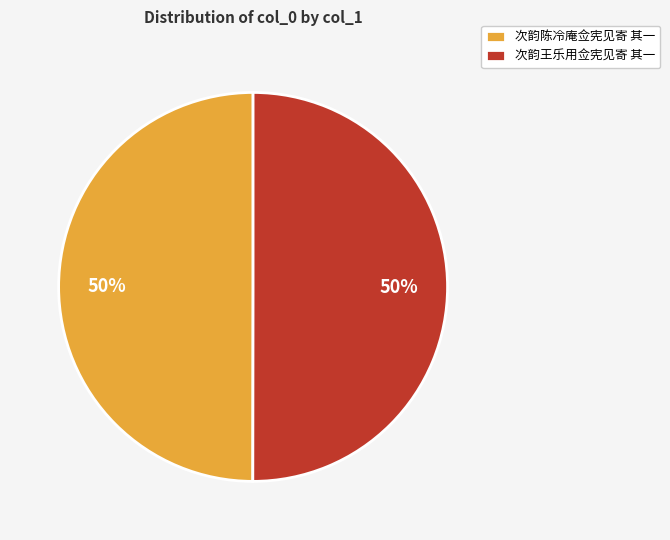

Do 次韵王乐用佥宪见寄 其一 and 次韵陈冷庵佥宪见寄 其一 together represent more than half of the pie?

Yes